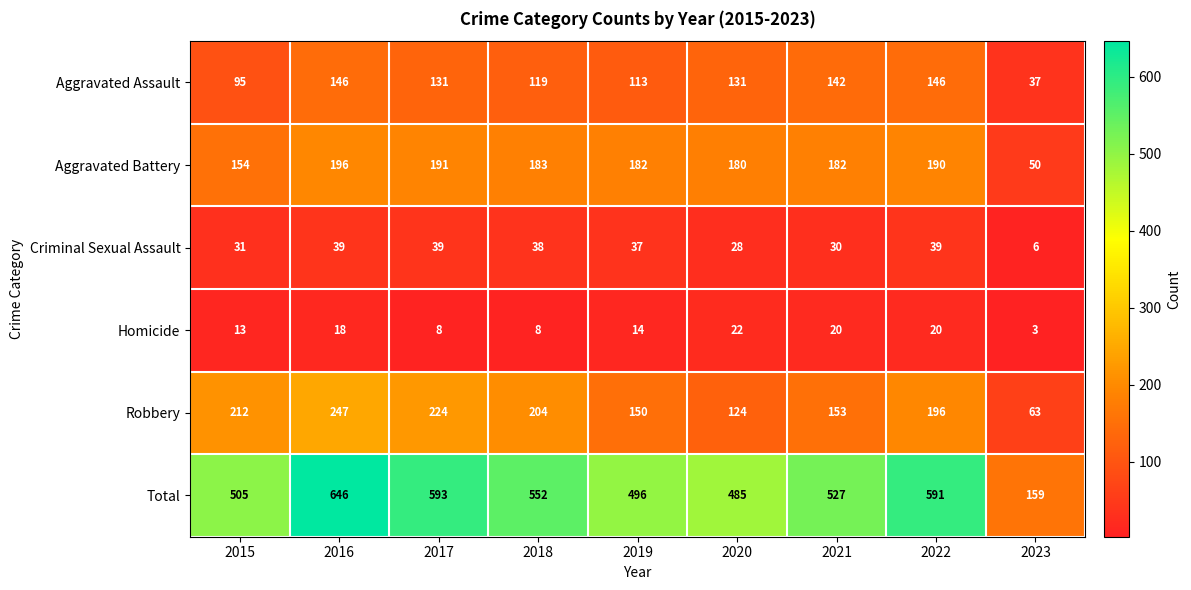

At which label does Total first exceed 527?

2016